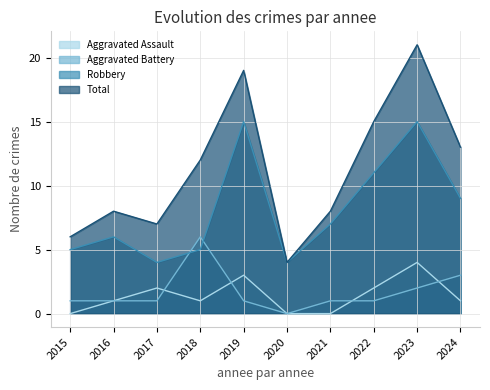

Is the value of Aggravated Battery at 2022 greater than the value of Aggravated Assault at 2024?

No